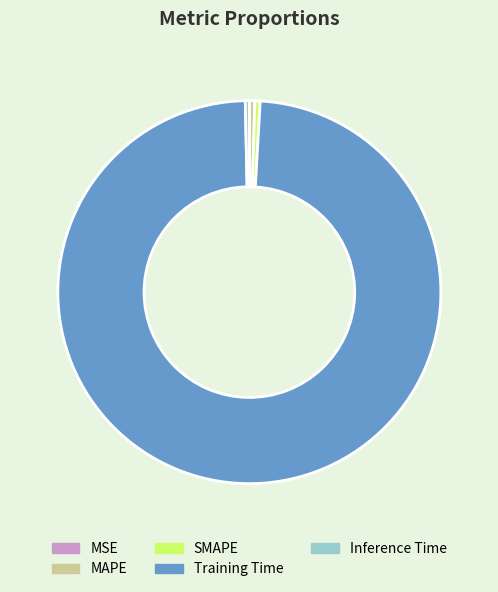

What is the majority slice?

Training Time